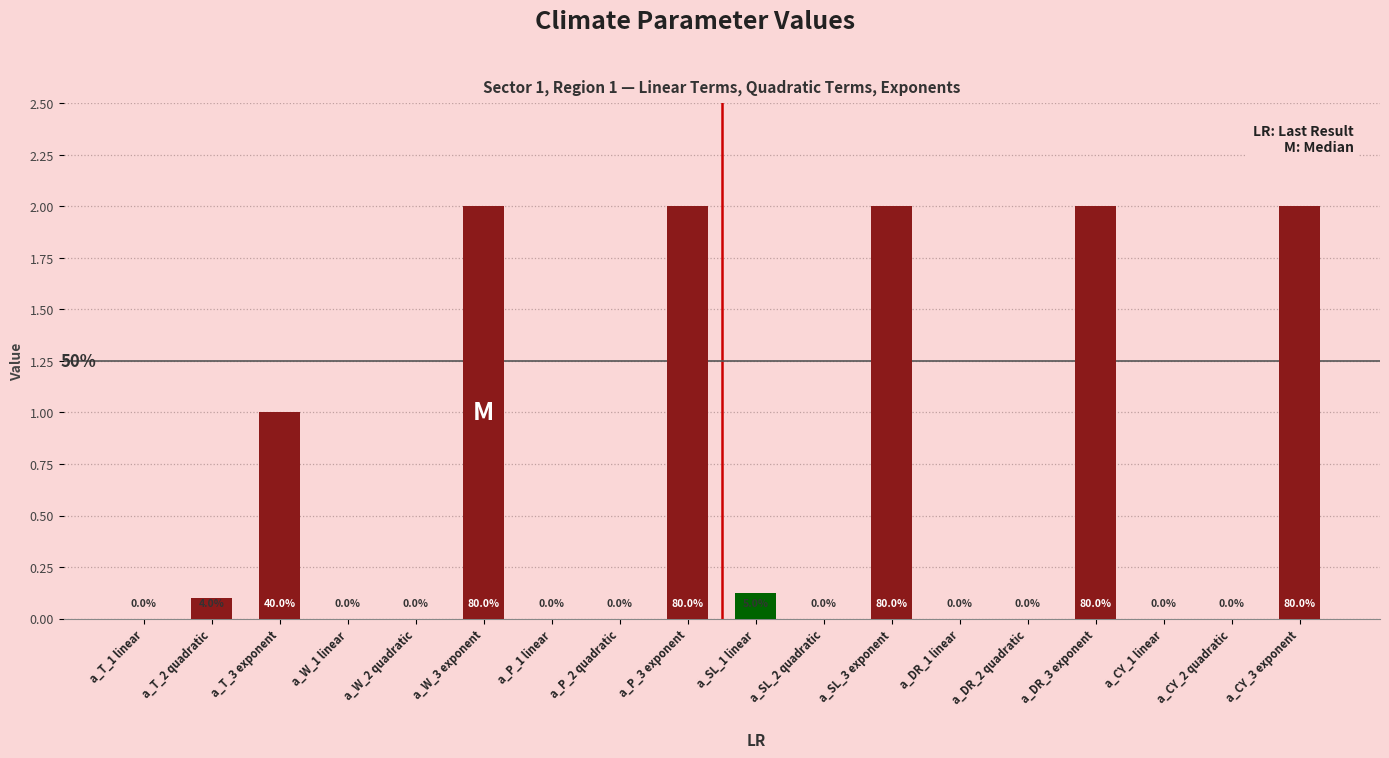

What is the change in value from a_W_1 linear to a_SL_3 exponent?

+2.0